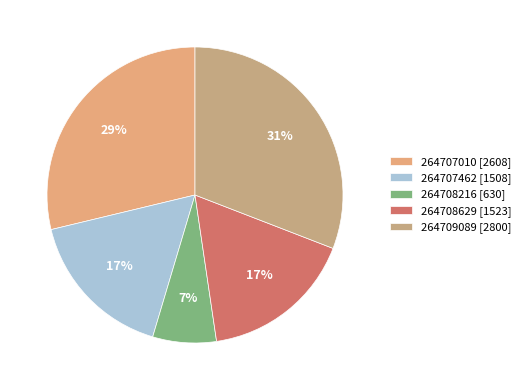

To the nearest percent, what percentage of the pie is 264708216?

7%